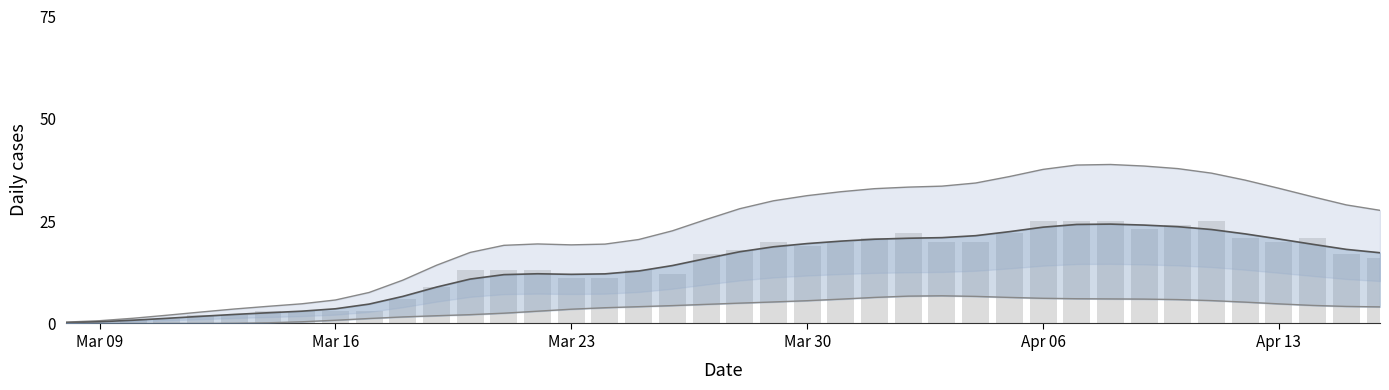

What is the sum of all admissions values?

560.0